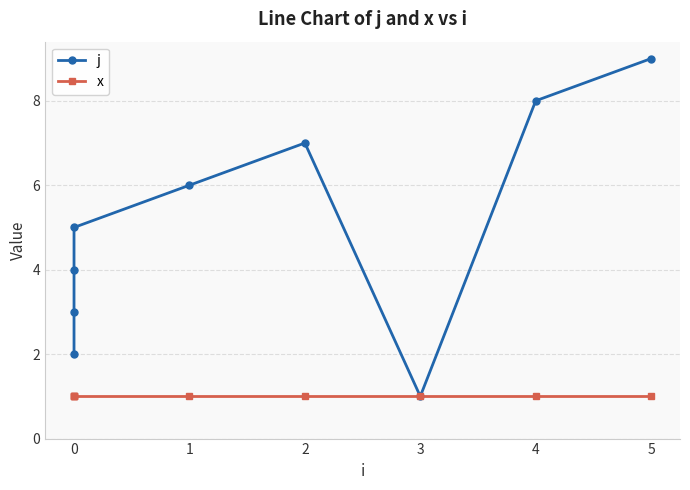

Count the number of data series in this chart.

2